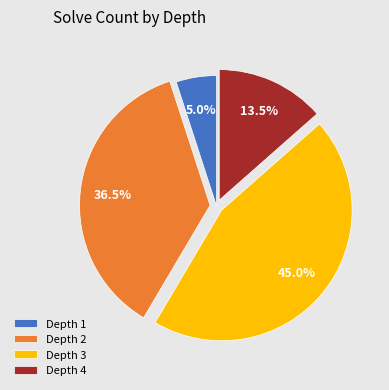

How many segments does this pie chart have?

4